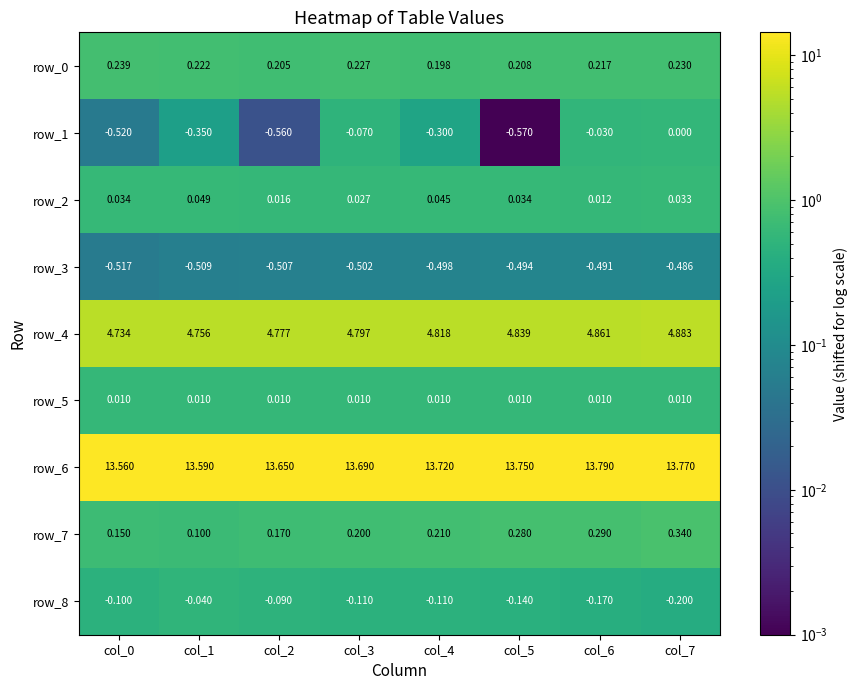

Which series has the largest total across all categories?

row_6